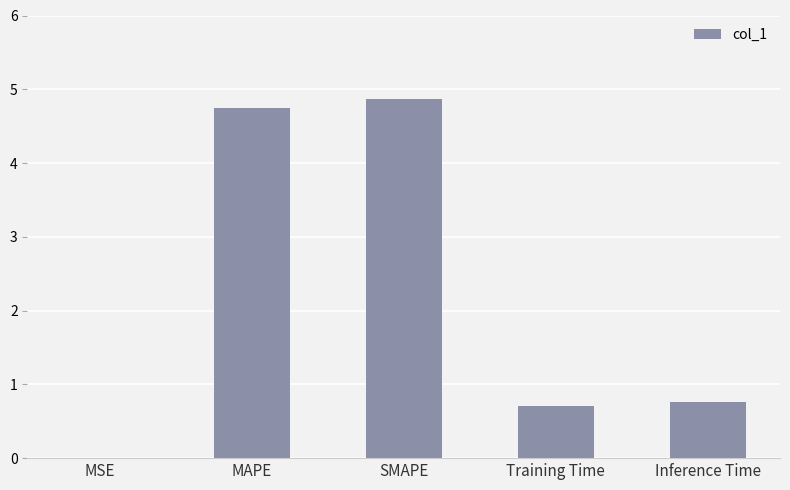

Between MAPE and Inference Time, which is larger?

MAPE